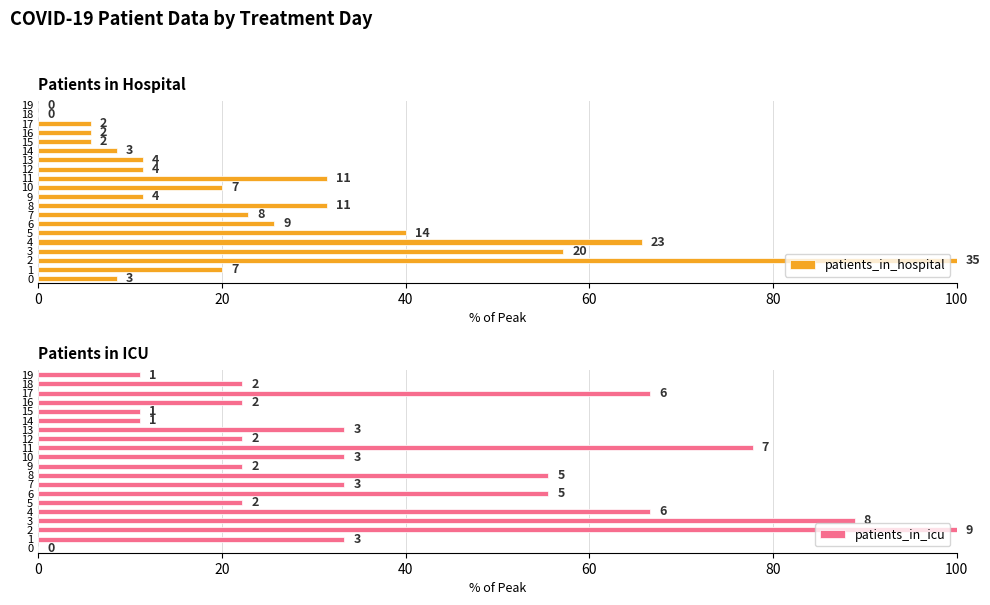

What is the difference between the maximum and minimum values in the patients_in_icu series?

100.0